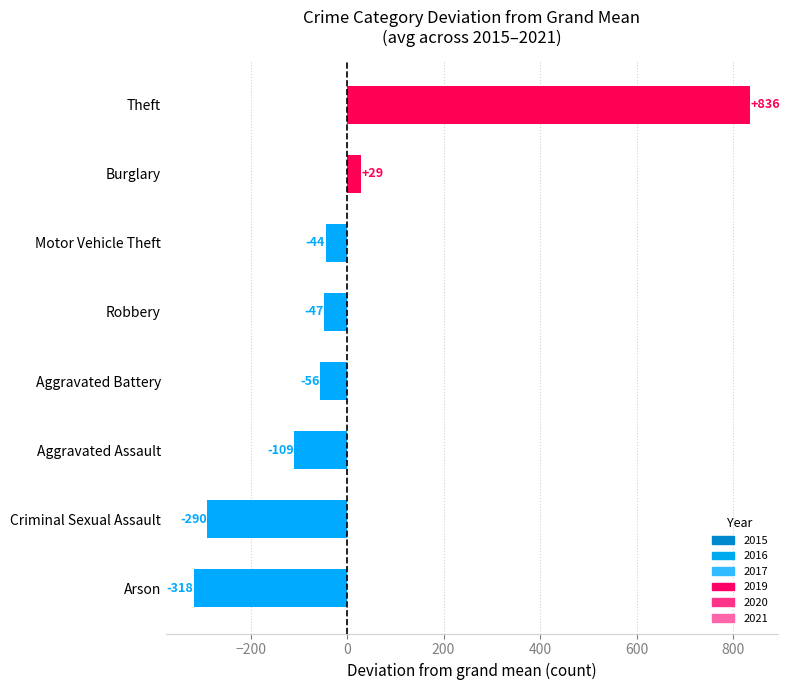

Which has a higher value, Motor Vehicle Theft or Aggravated Assault?

Motor Vehicle Theft